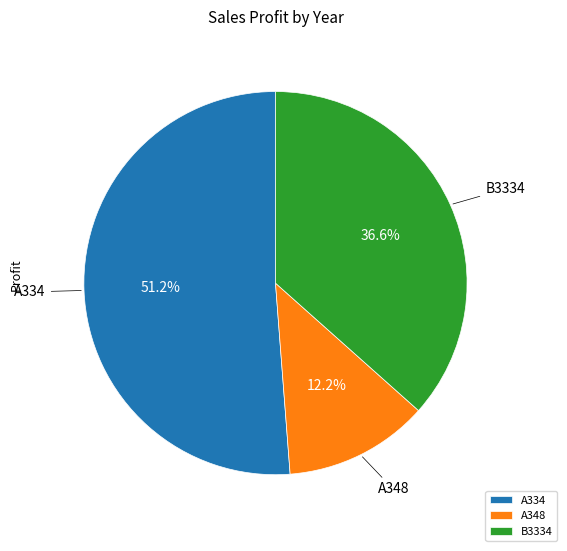

To the nearest percent, what is the average slice percentage?

33%